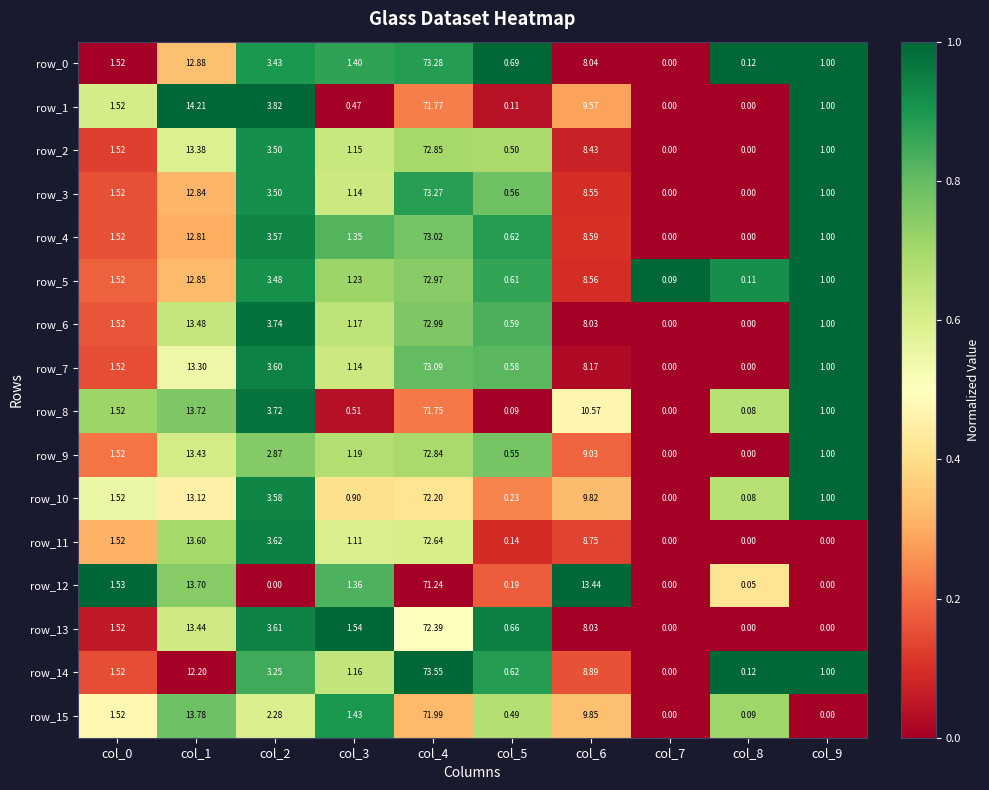

Is the value of row_14 at col_8 greater than the value of row_5 at col_2?

No